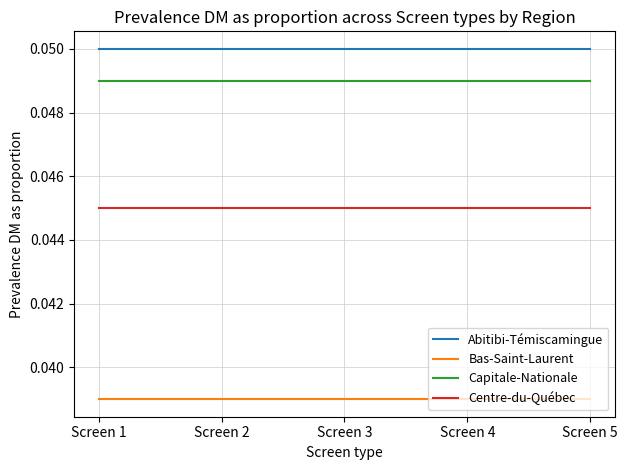

Is this an area chart (filled region under the line)?

No